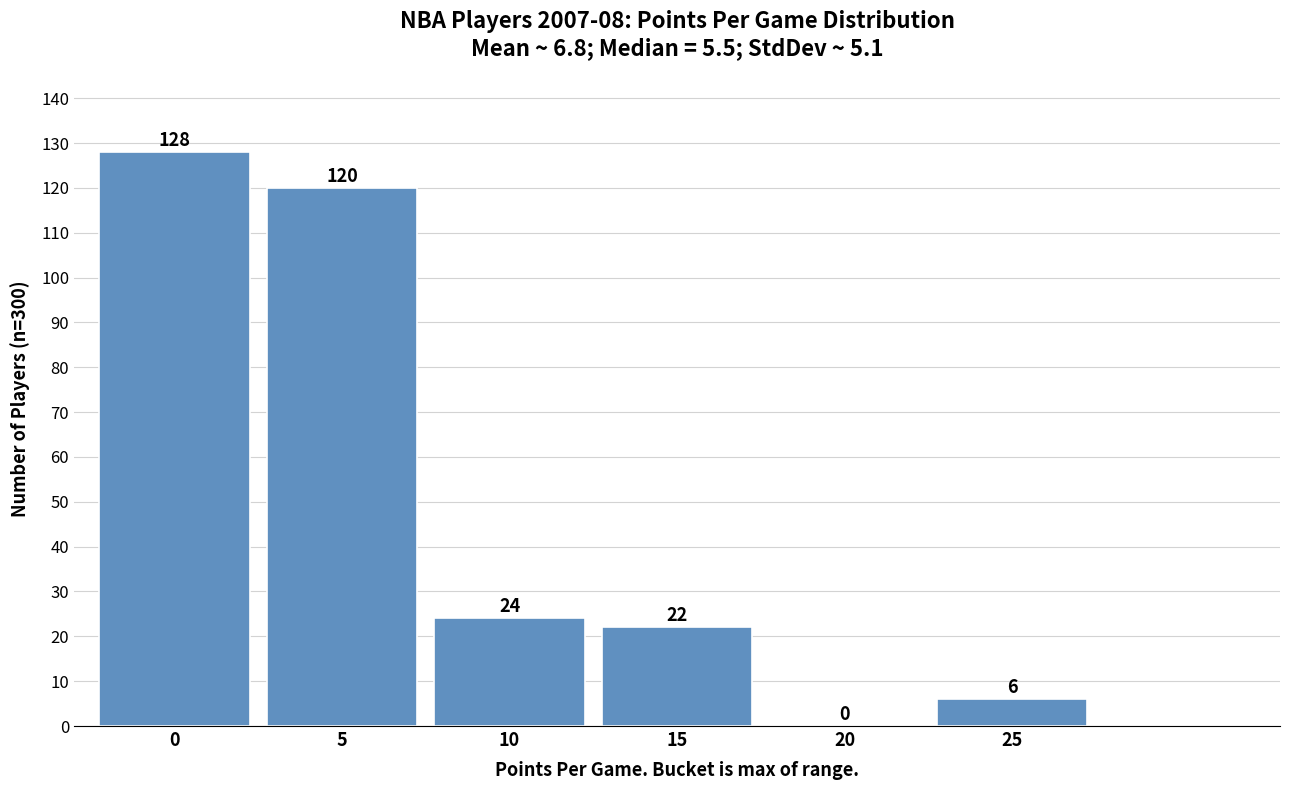

Reading left to right, what are all the values shown in this chart?

0=128	5=120	10=24	15=22	20=0	25=6